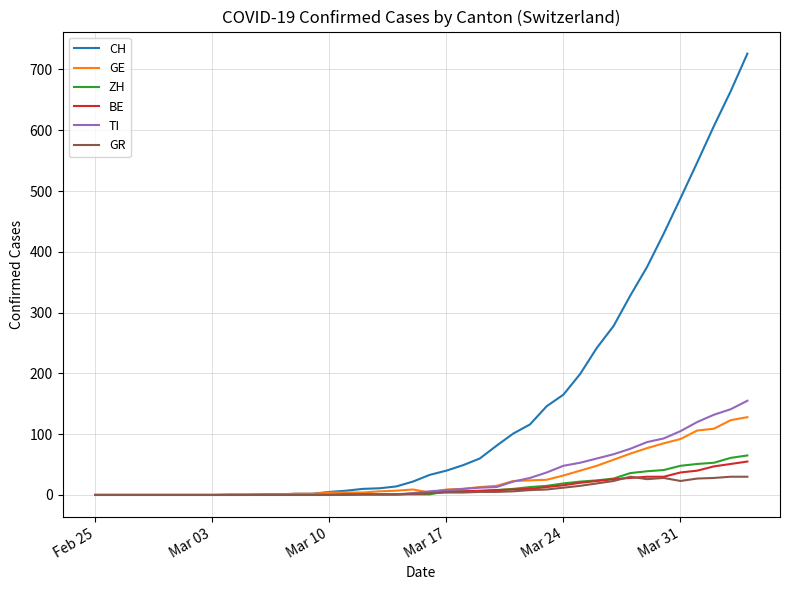

Which series has the largest total across all categories?

CH